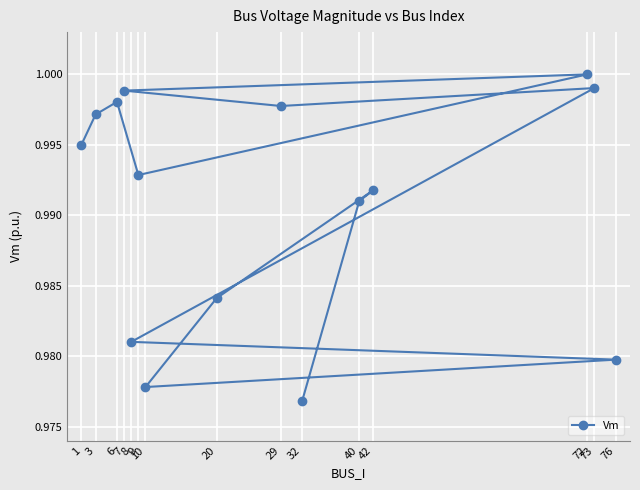

What is the approximate value at 10?

1.0